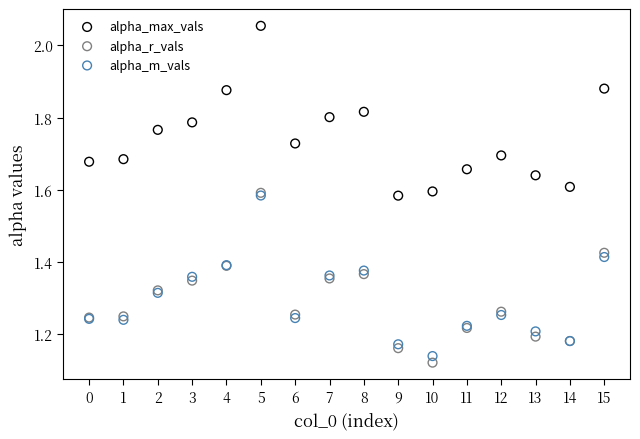

What are all the series names shown in the legend?

alpha_max_vals, alpha_r_vals, alpha_m_vals